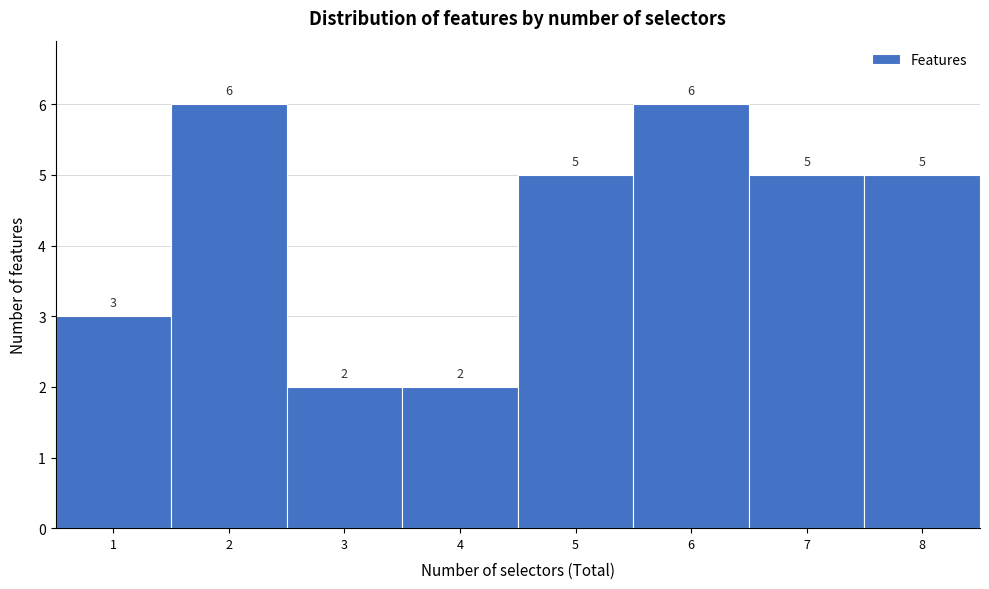

Reading left to right, list every bar in this chart as the range it spans on the x-axis followed by its height.

0.5 to 1.5: 3
1.5 to 2.5: 6
2.5 to 3.5: 2
3.5 to 4.5: 2
4.5 to 5.5: 5
5.5 to 6.5: 6
6.5 to 7.5: 5
7.5 to 8.5: 5